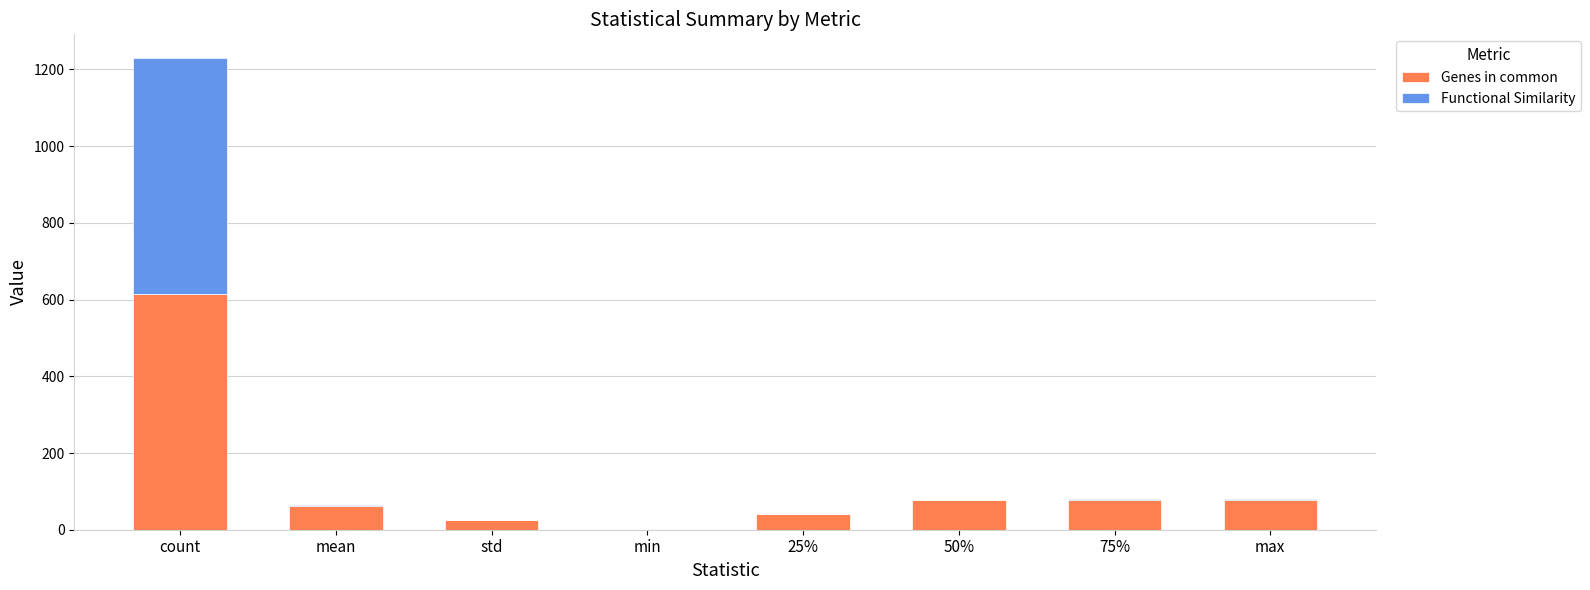

What is the total value across all series at count?

1230.0